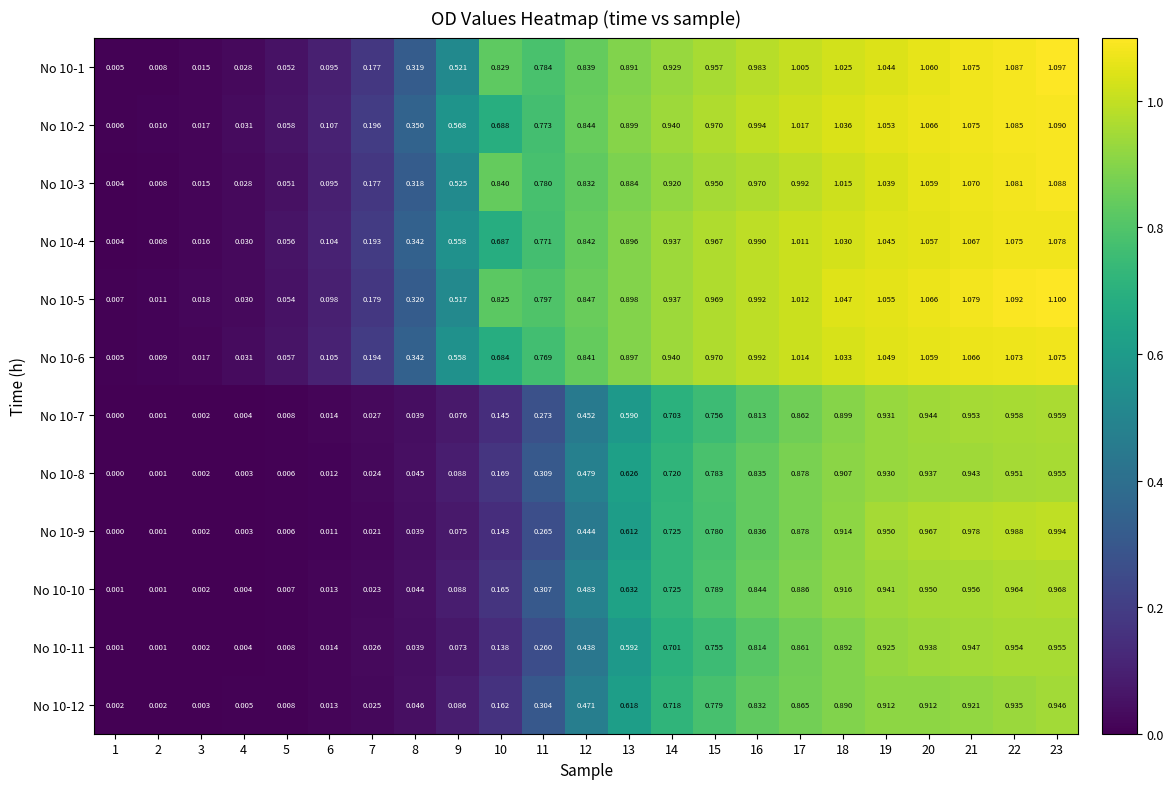

Is the value of No 10-8 at 15 greater than the value of No 10-2 at 8?

Yes